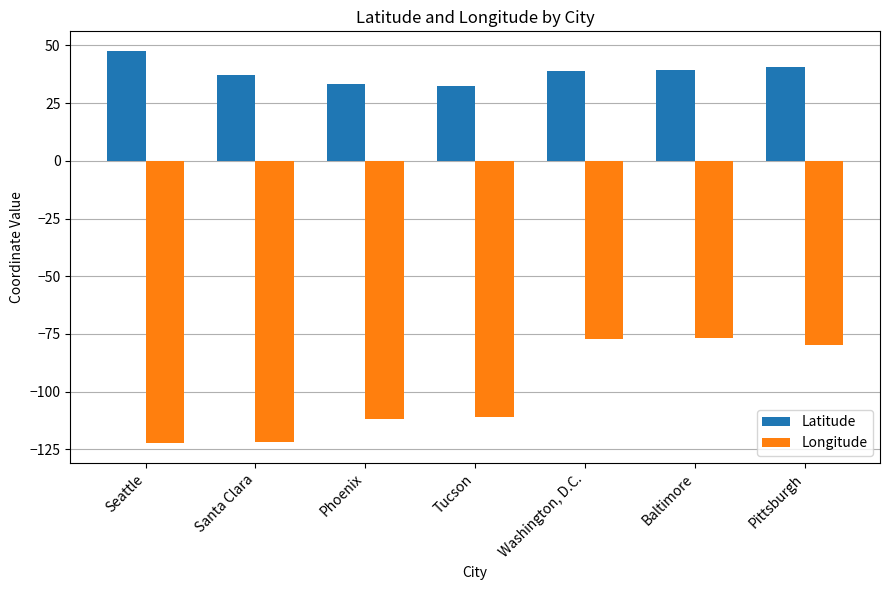

What position from the right is Baltimore?

2